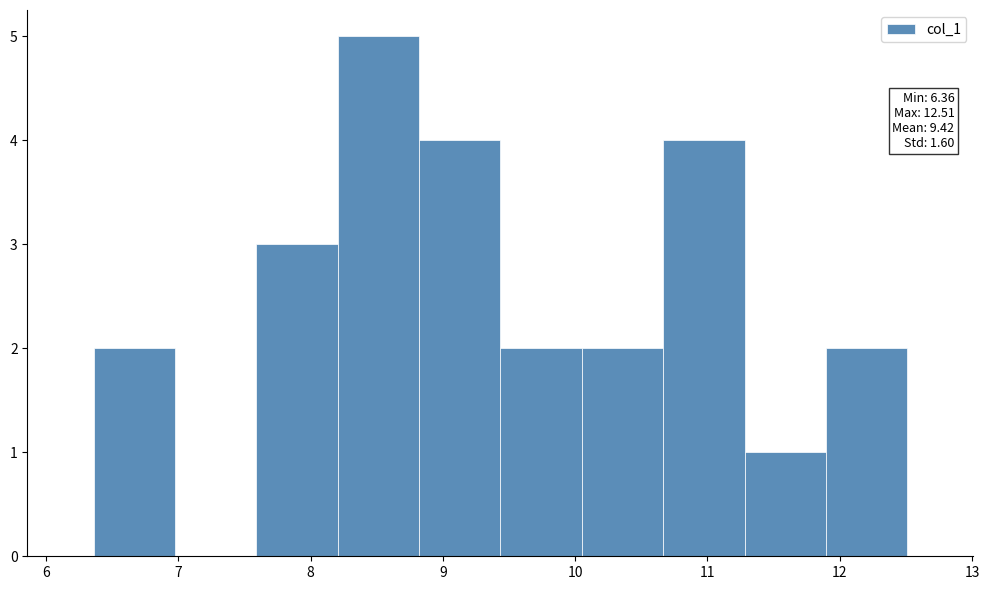

Over which range of the x-axis is the bar tallest?

8.2 to 8.8